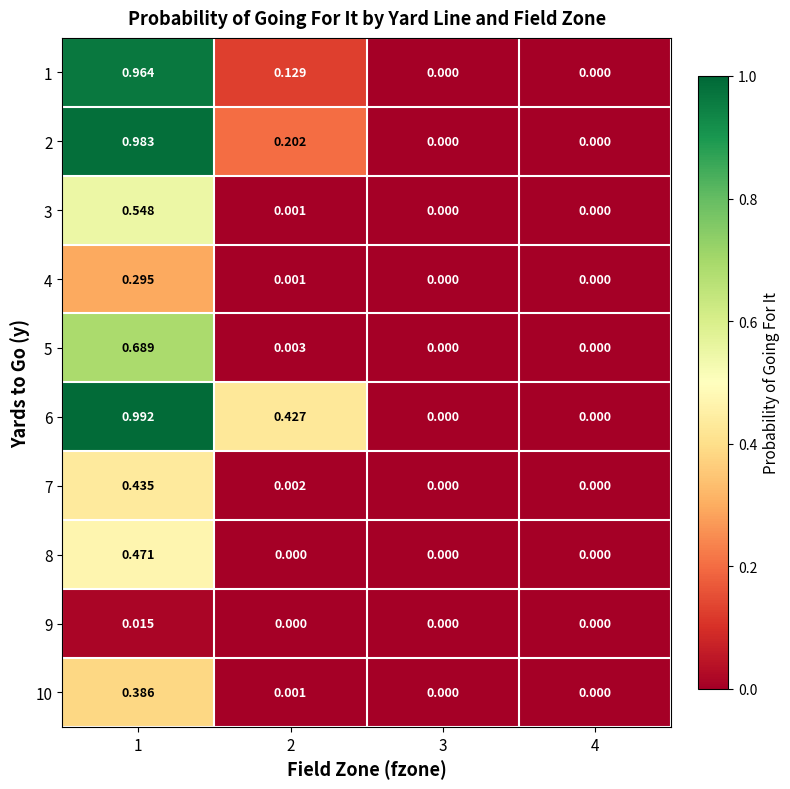

At which category is the sum across all series the highest?

1